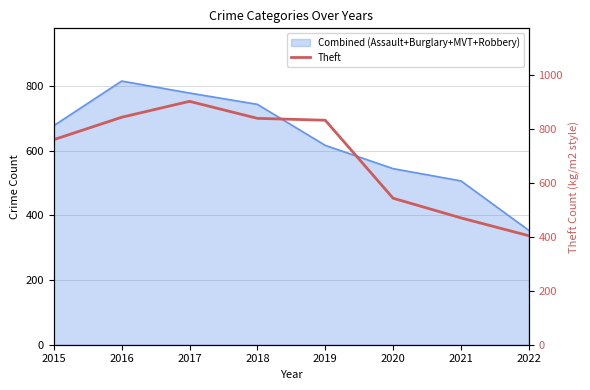

At which category does the data reach its first local peak?

2017